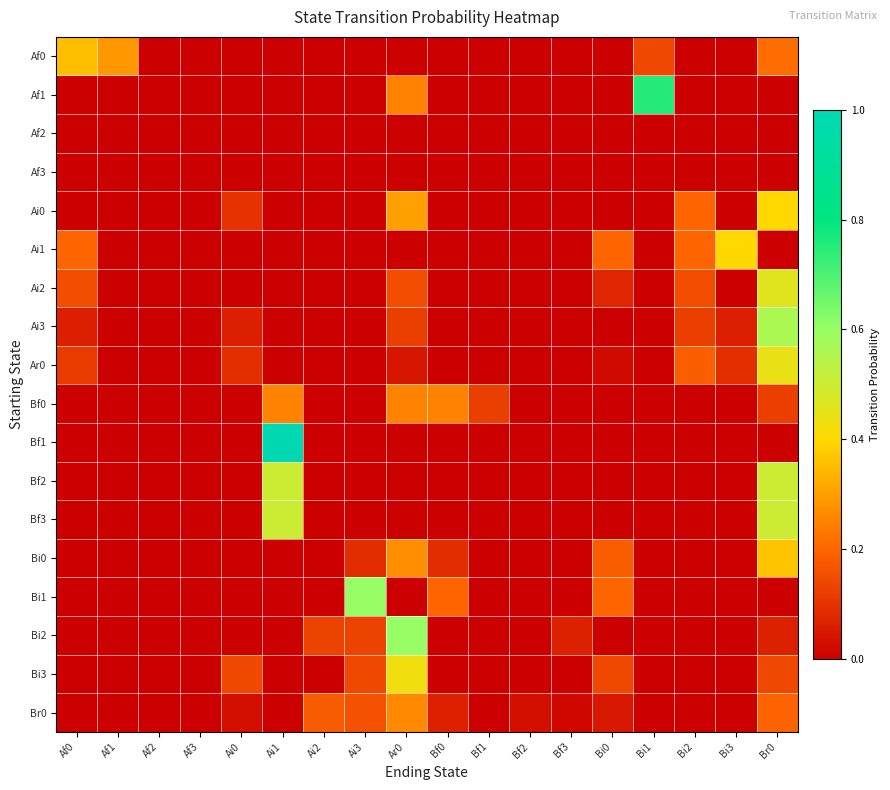

Rank the series at Ar0 from lowest to highest value.

Af0, Af2, Af3, Ai1, Bf1, Bf2, Bf3, Bi1, Ar0, Ai3, Ai2, Af1, Bf0, Br0, Bi0, Ai0, Bi3, Bi2